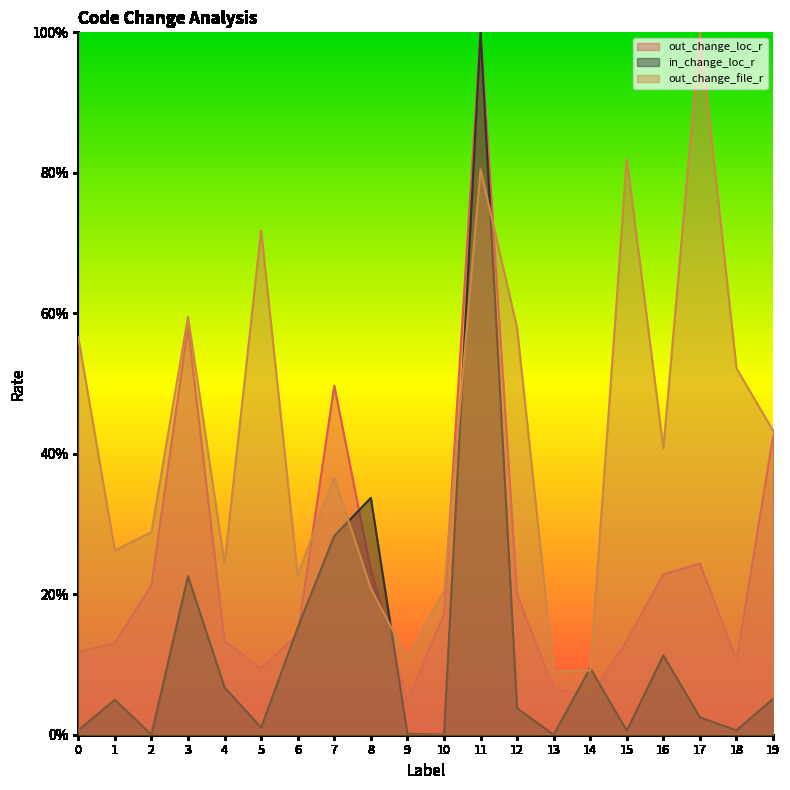

How many lines are shown in the chart?

3